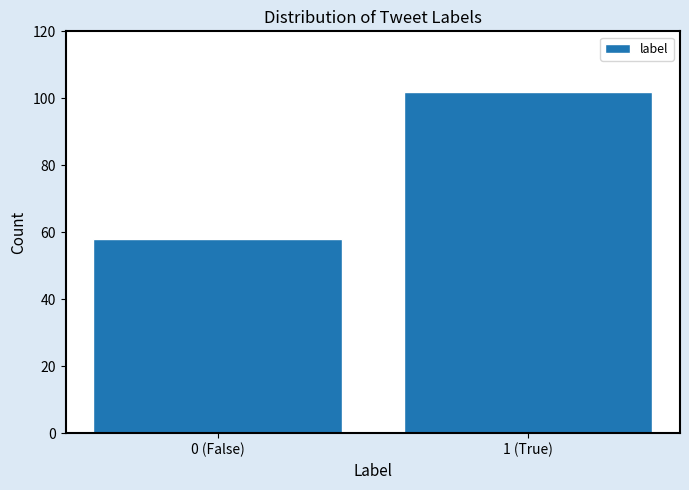

Reading left to right, extract all data points from this chart.

0 (False)=58	1 (True)=102